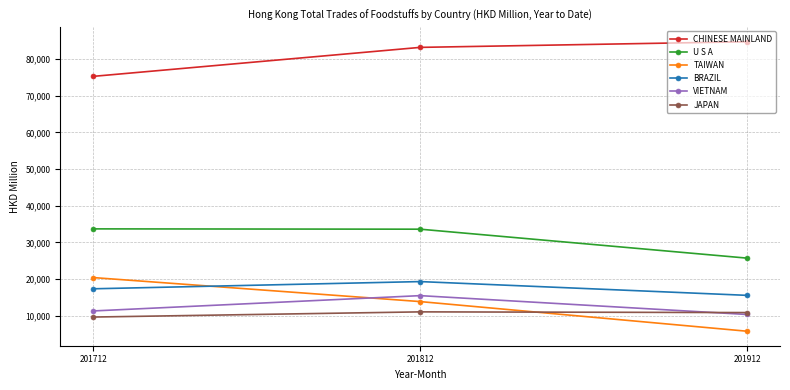

What value does the CHINESE MAINLAND series have at 201912?

84723.9